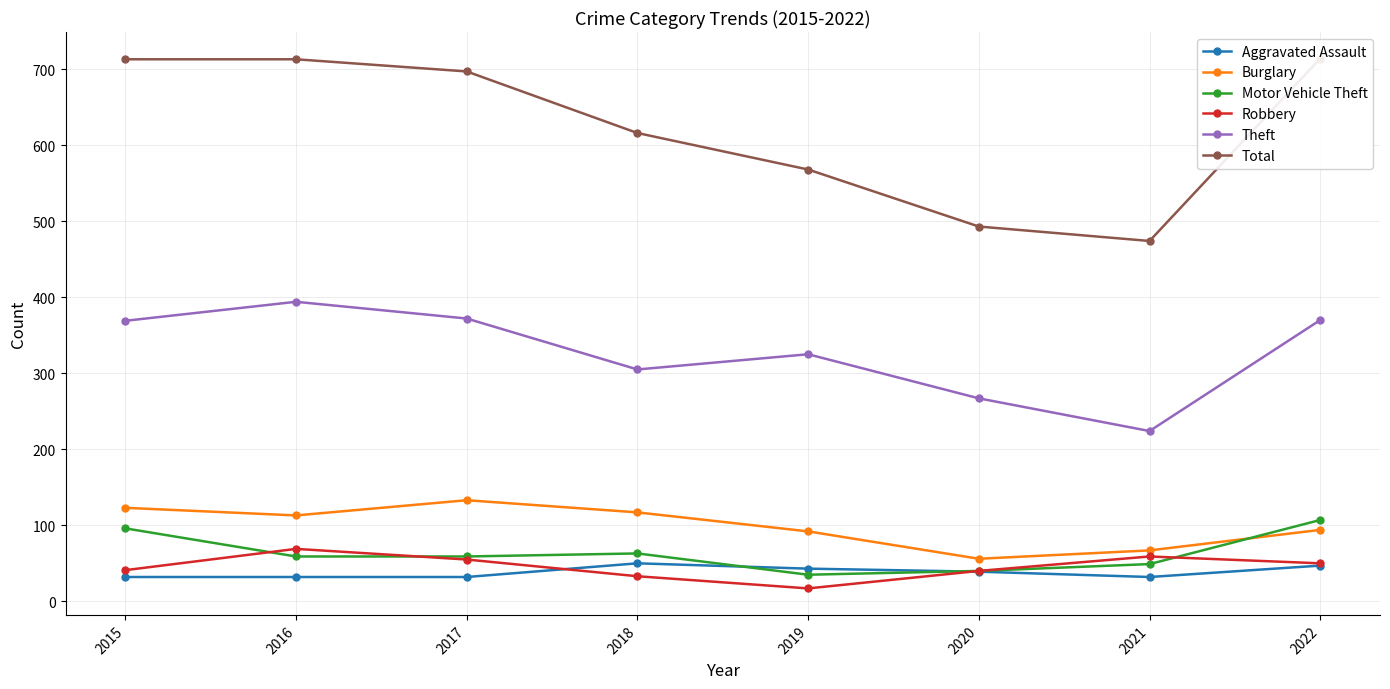

Reading left to right, extract all data points from this chart.

Aggravated Assault: 32	32	32	50	43	39	32	47
Burglary: 123	113	133	117	92	56	67	94
Motor Vehicle Theft: 96	59	59	63	35	40	49	107
Robbery: 41	69	55	33	17	40	59	50
Theft: 369	394	372	305	325	267	224	370
Total: 713	713	697	616	568	493	474	714